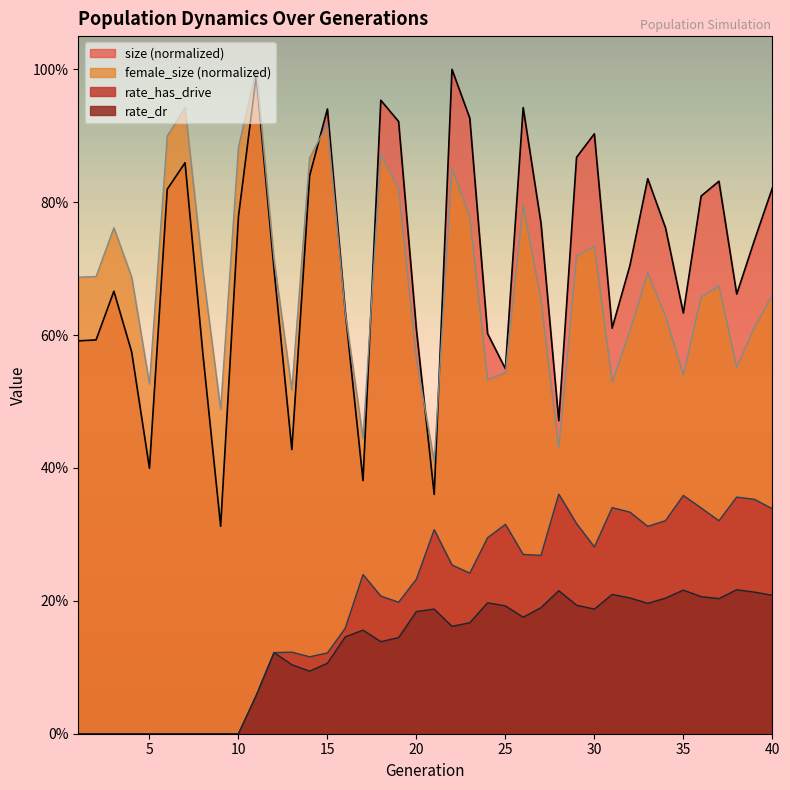

Where is rate_has_drive nearest to the value 0?

1